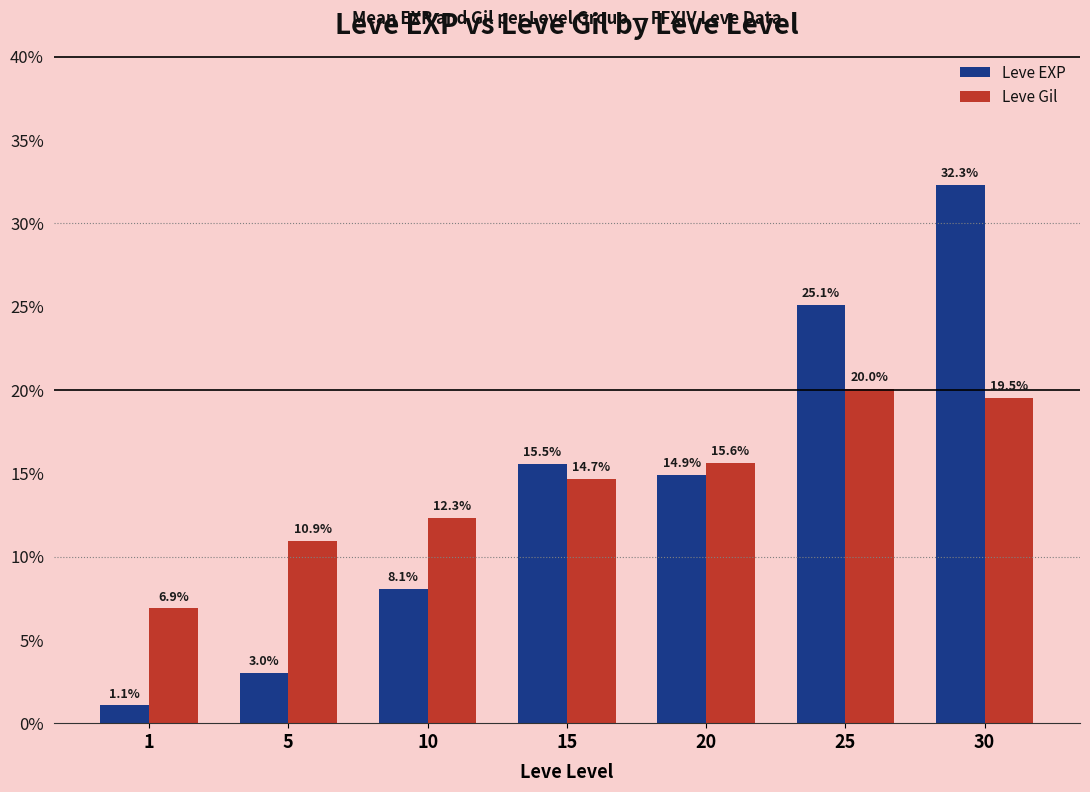

Read the Leve EXP value at 15.

15.5